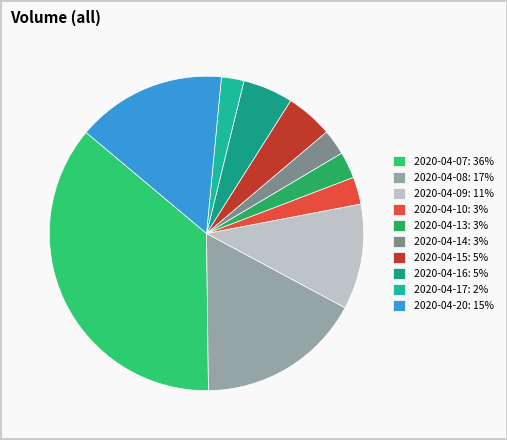

Does 2020-04-14 represent more than half of the total?

No